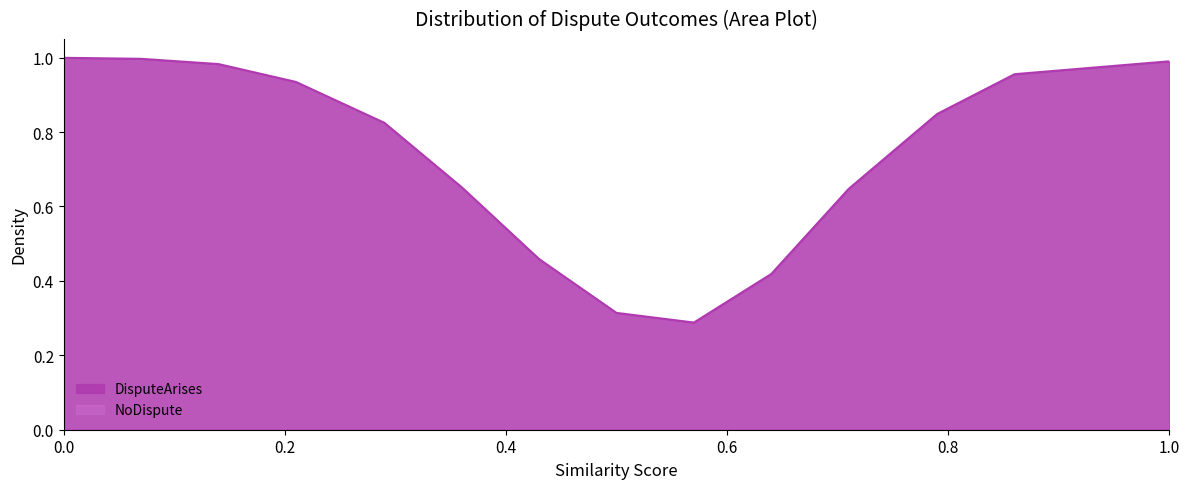

Which series has the largest total across all categories?

DisputeArises